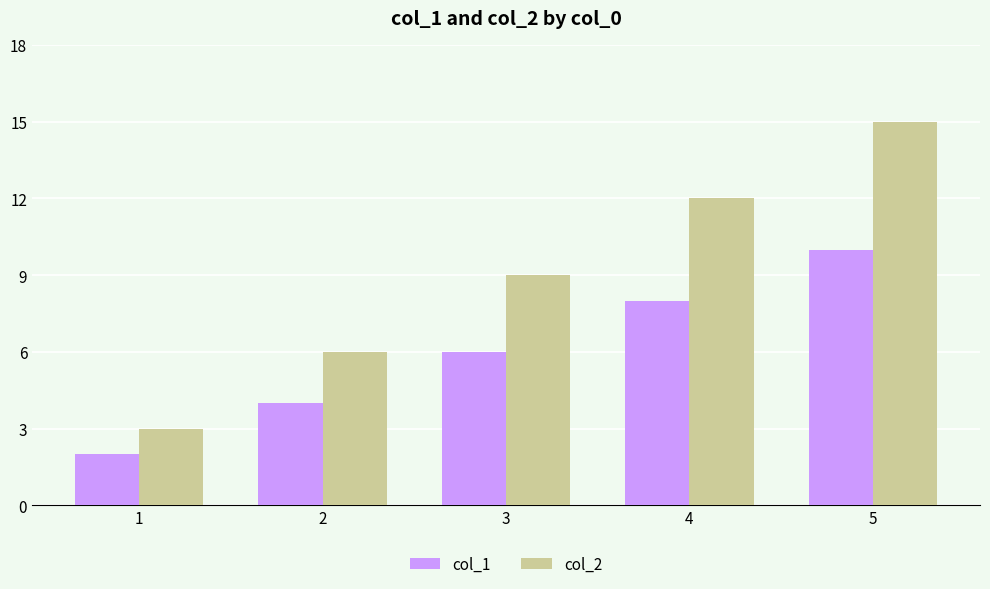

List the series in order of their overall mean, lowest first.

col_1, col_2